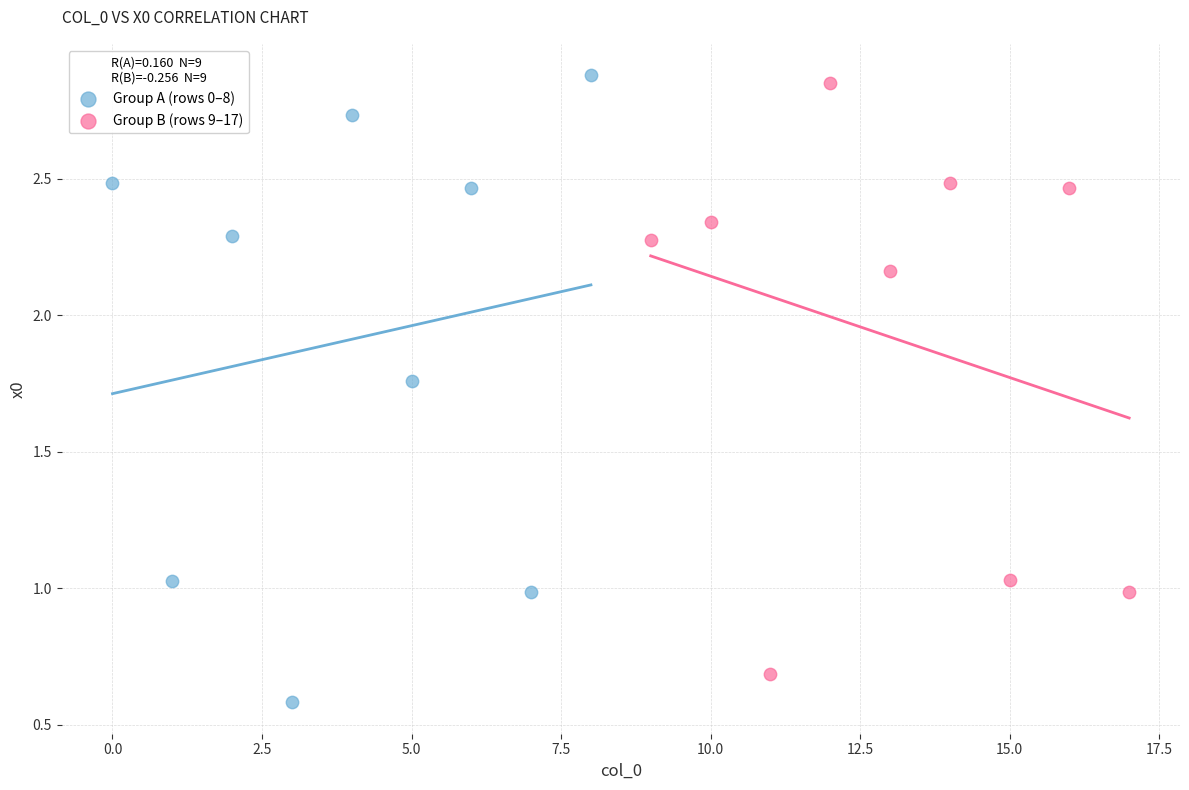

Which series has the widest spread of Y values?

Group A (rows 0–8)